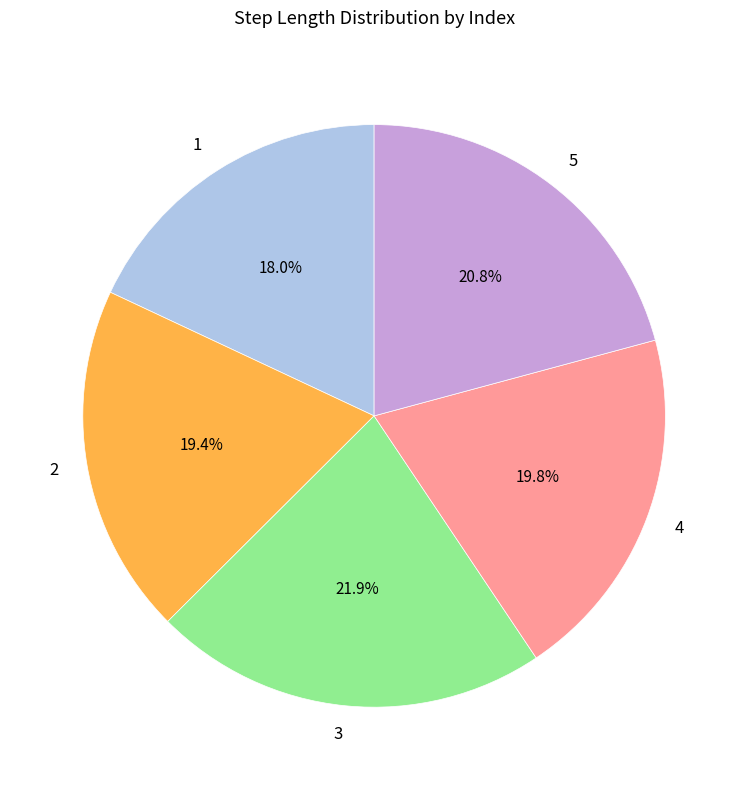

Which category has the biggest portion of the pie?

3